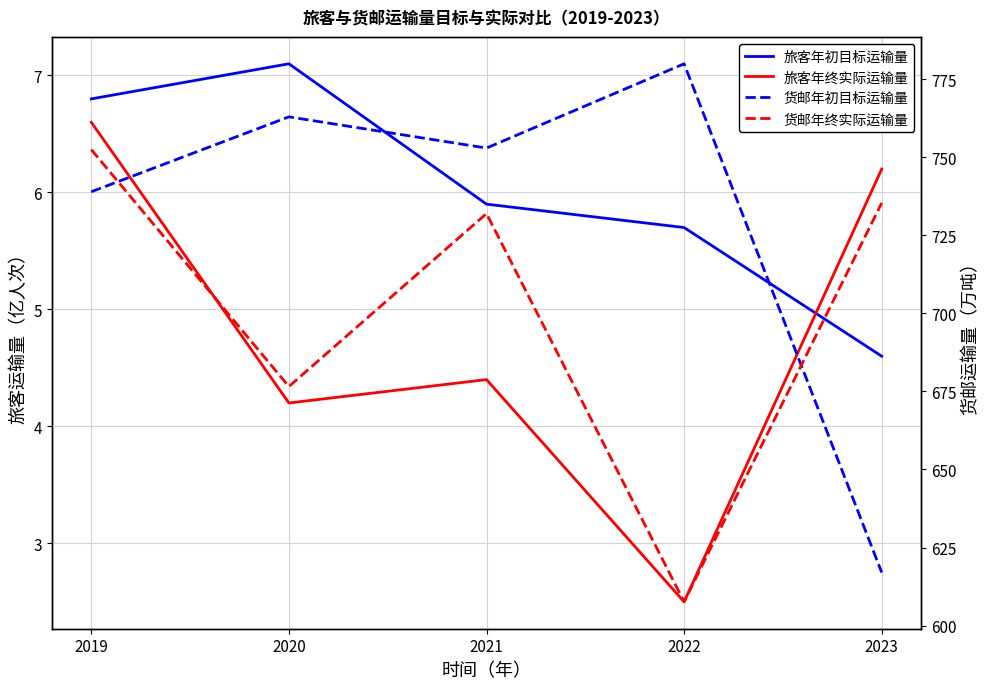

What is the sum of the 旅客年终实际运输量 values at 2019 and 2021?

11.0